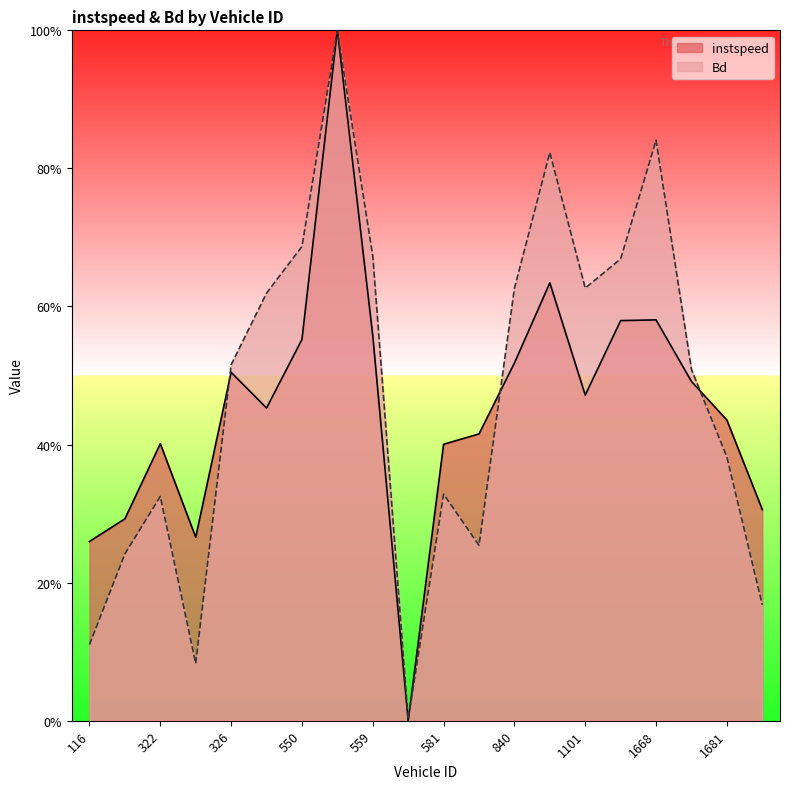

What is the spread (max minus min) of values at 581?

0.1